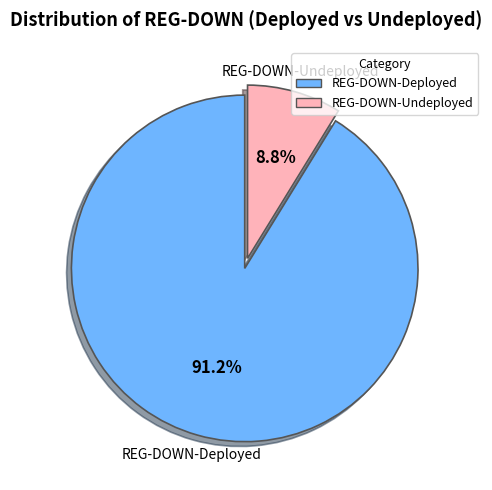

Which category has the biggest portion of the pie?

REG-DOWN-Deployed